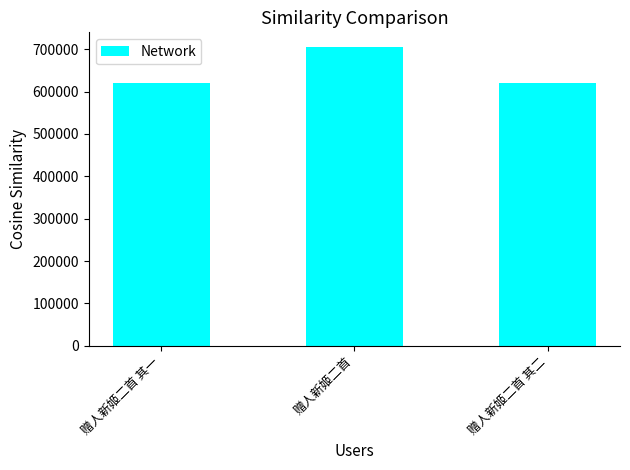

What is the difference between the values at 赠人新姬二首 其一 and 赠人新姬二首?

83285